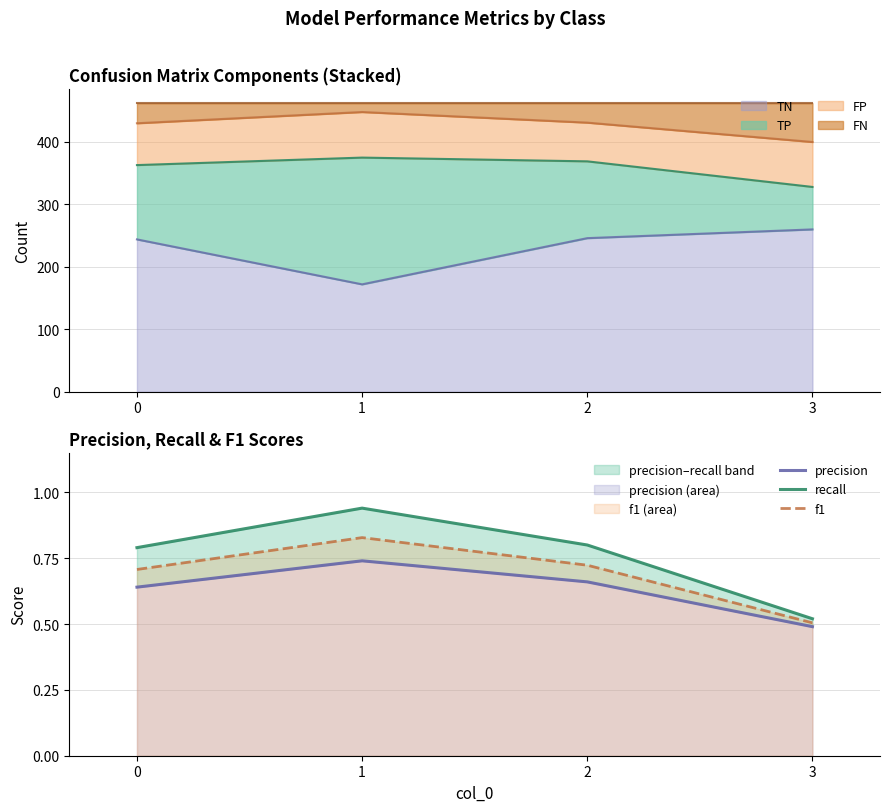

At how many categories does at least one series exceed 0?

4